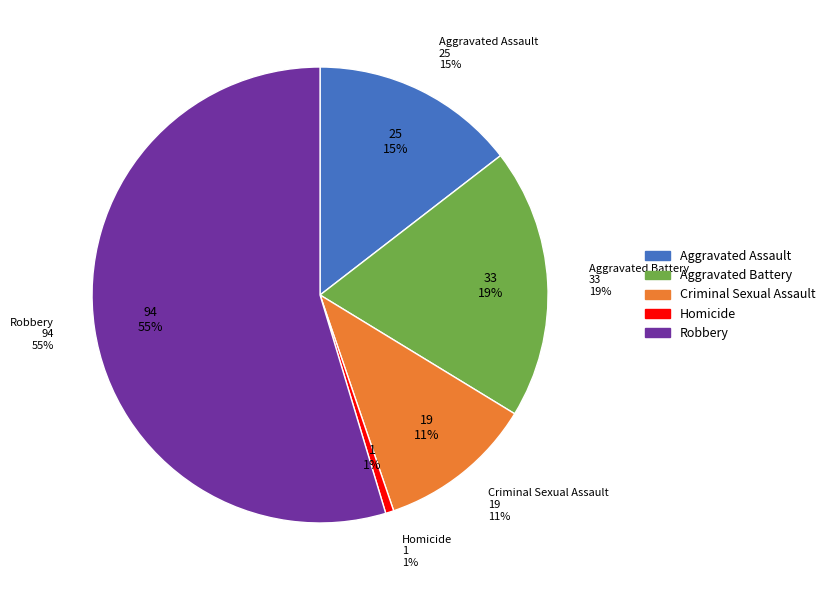

Combined, do Criminal Sexual Assault and Homicide account for over 50%?

No